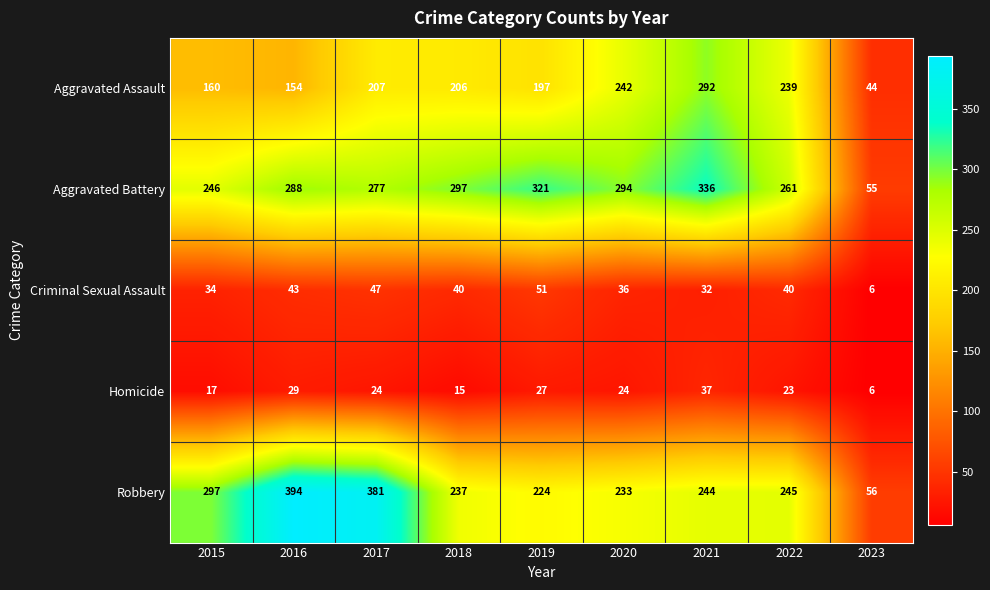

Where does the Criminal Sexual Assault series first go above 40?

2016